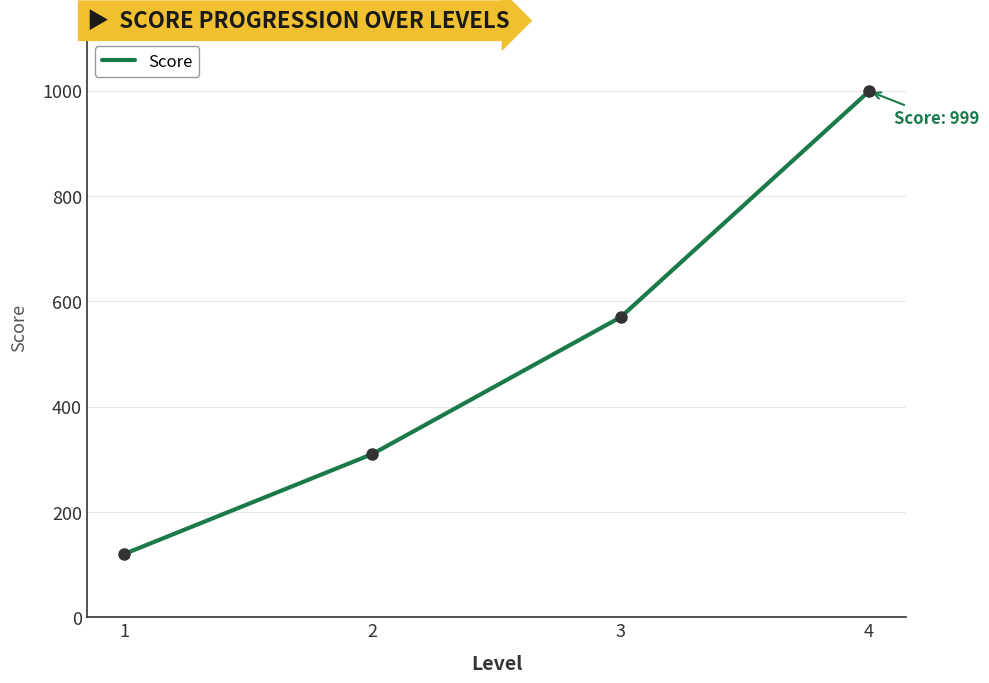

What is the change in value from 1 to 4?

+879